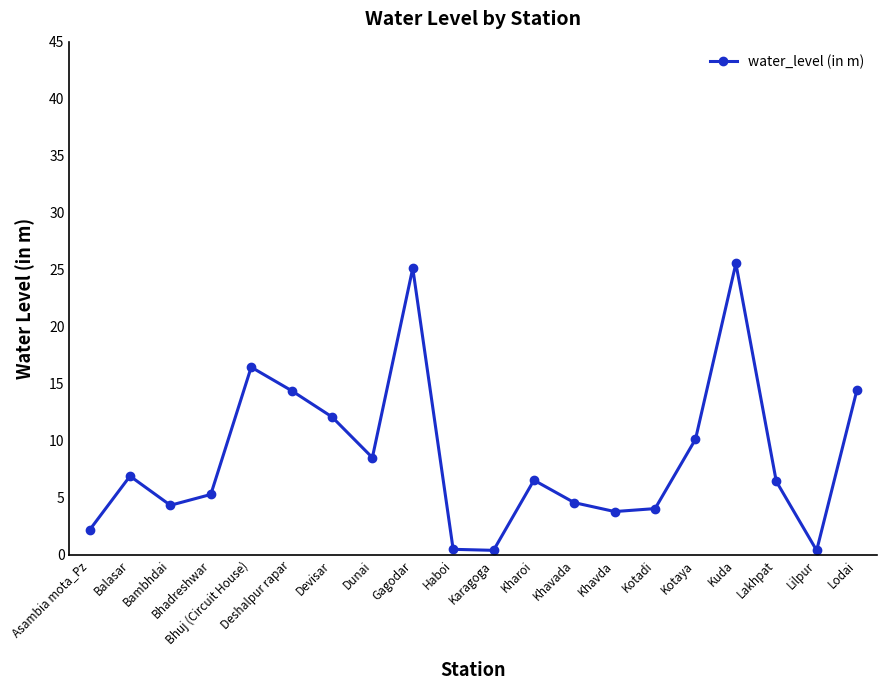

Where is the data nearest to the value 12?

Devisar